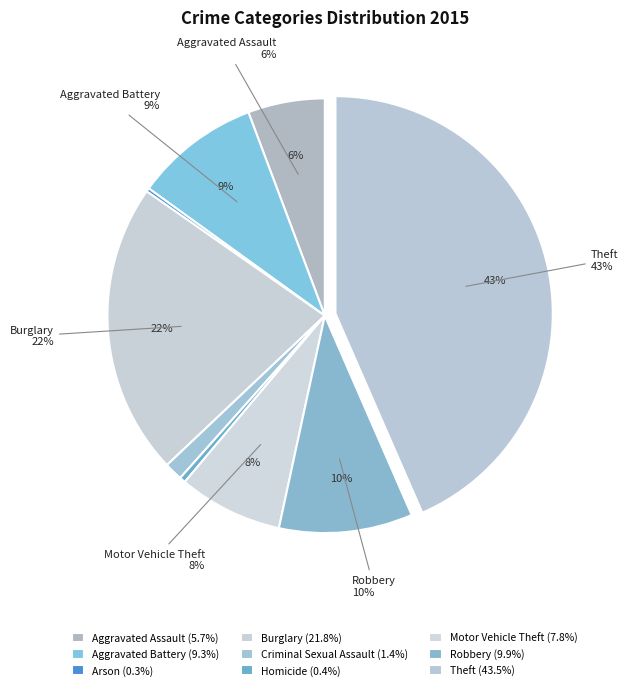

What is the ratio of the value at Aggravated Assault to the value at Aggravated Battery?

0.6